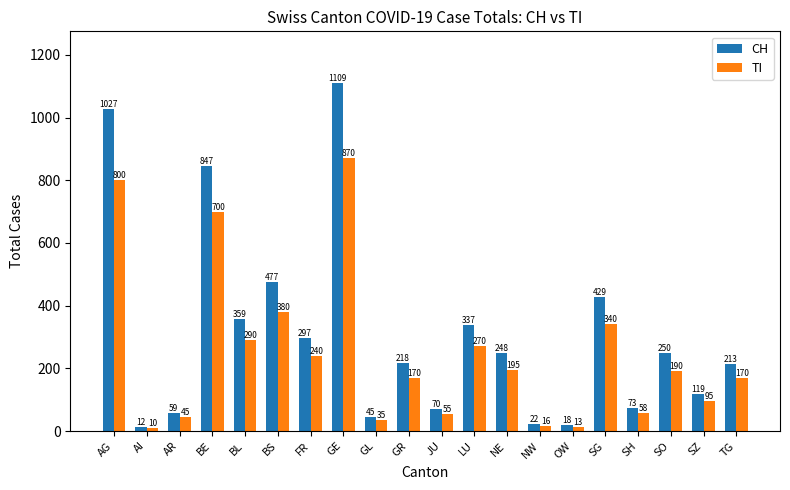

Which series has the widest spread of values?

CH